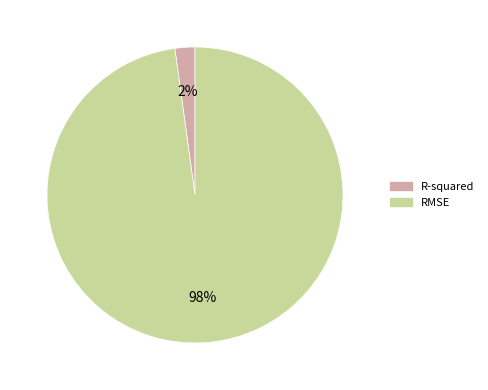

How many slices are in this pie chart?

2